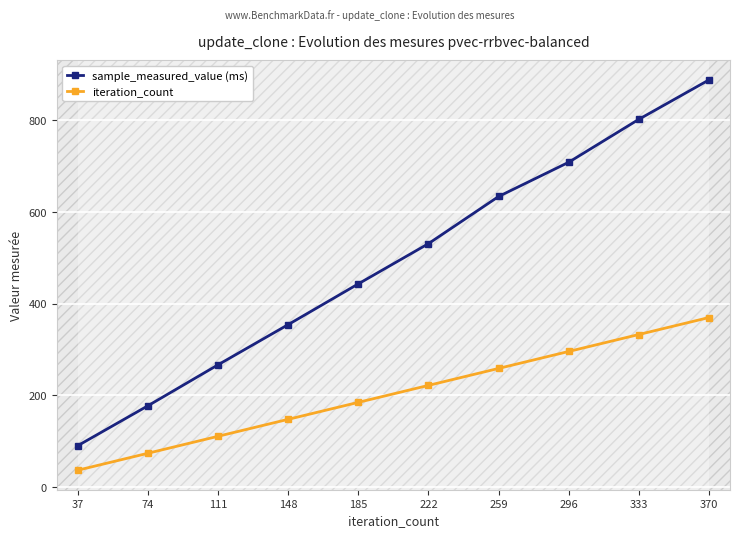

Where is sample_measured_value (ms) nearest to the value 489?

222